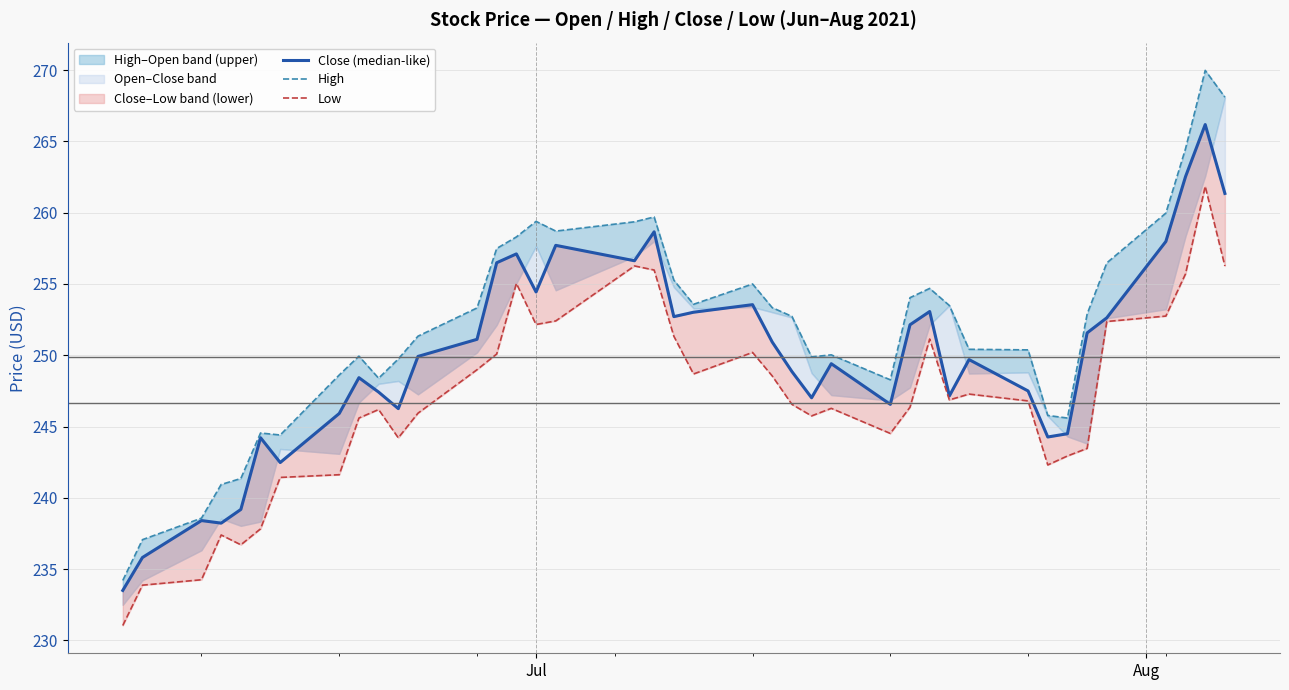

How many data points in Close (median-like) are above 249?

22